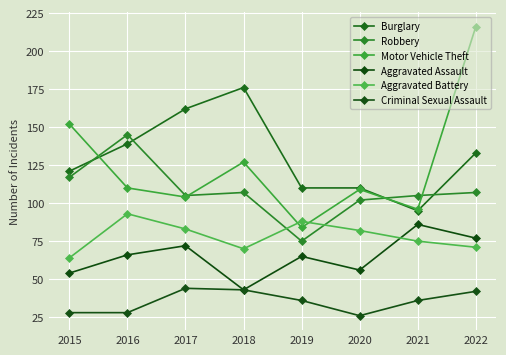

What is the value of the Motor Vehicle Theft point at the 3rd from the left?

104